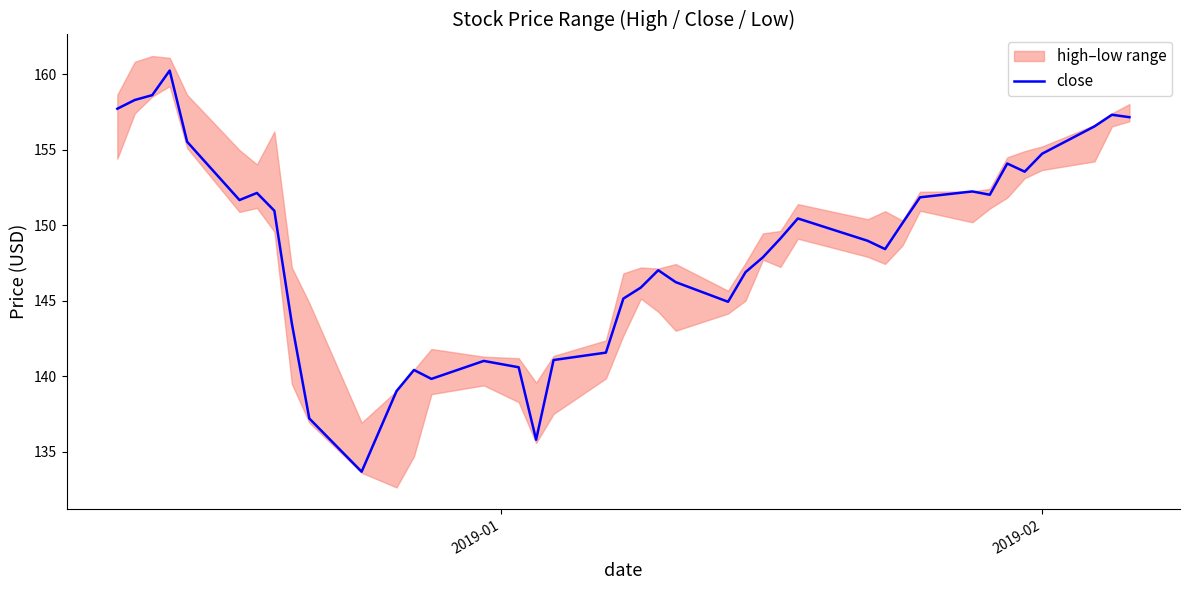

At which label does the data first exceed 149?

2019-01